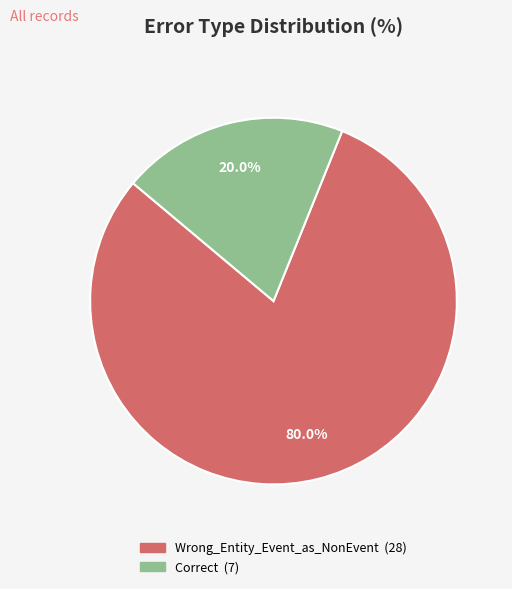

How much of the chart is everything except Wrong_Entity_Event_as_NonEvent?

20.0%